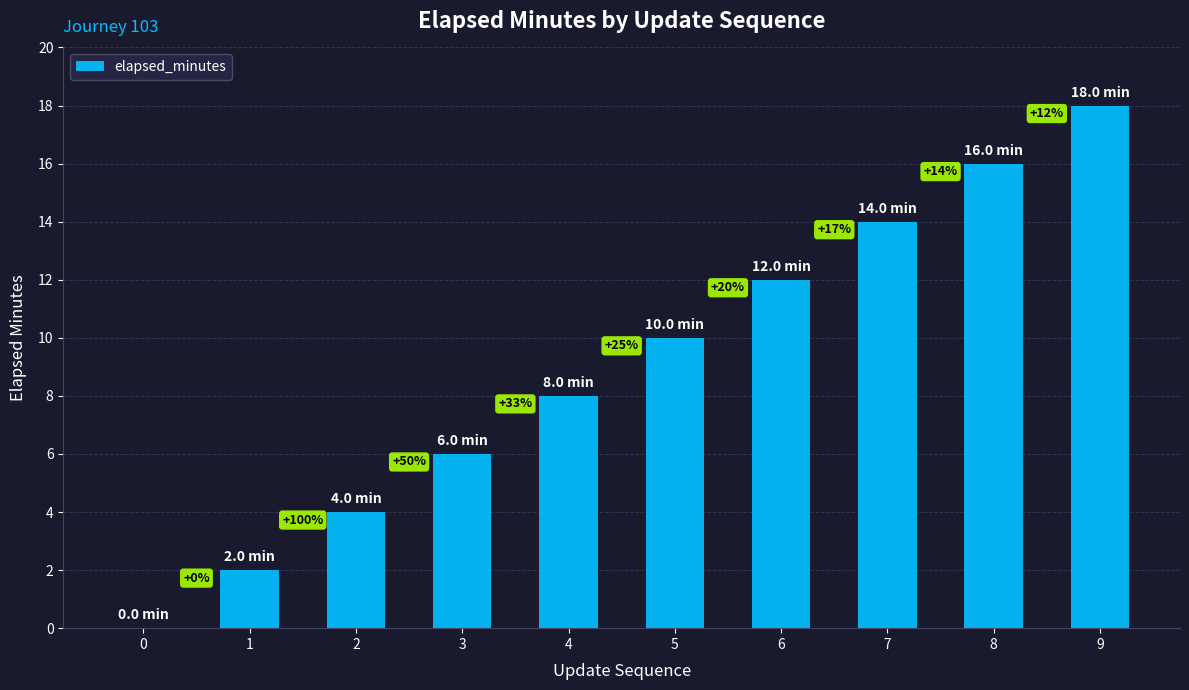

True or false: the data shows 12 at 6.

True